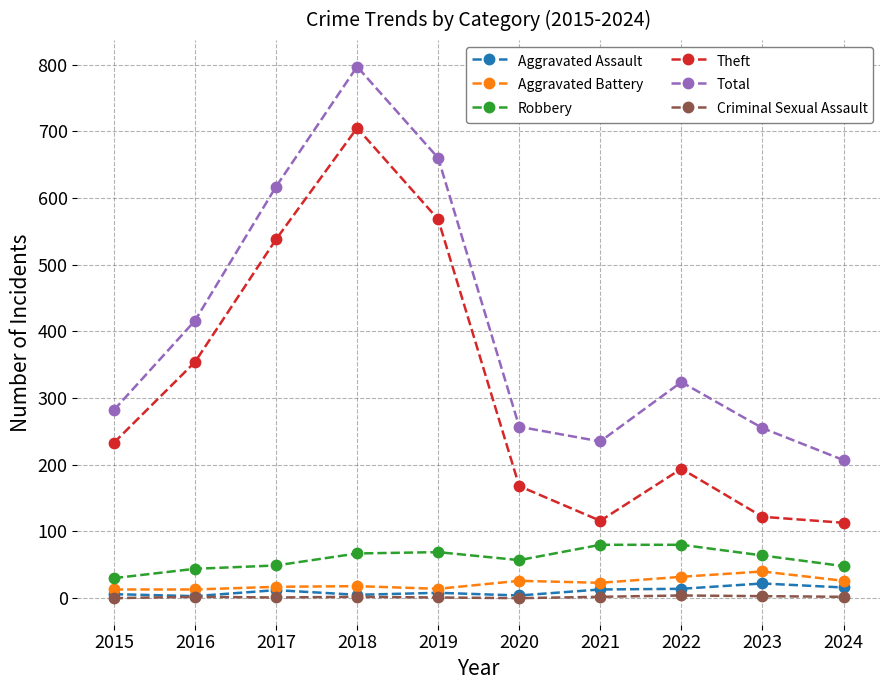

Which label corresponds to the largest value in the chart?

2018